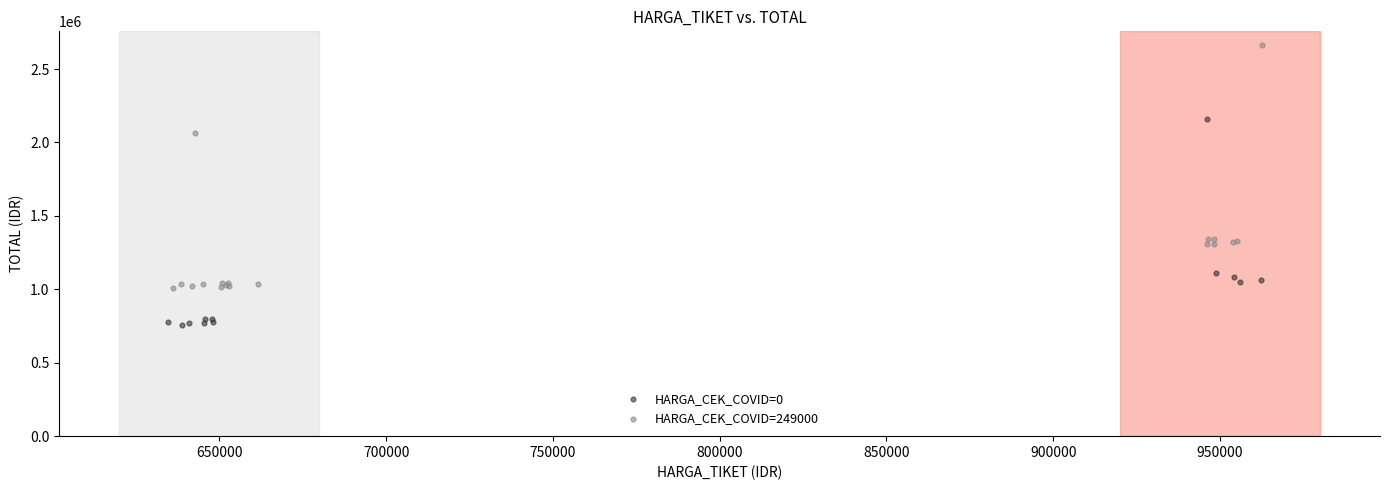

Which series contains the highest Y value?

HARGA_CEK_COVID=249000